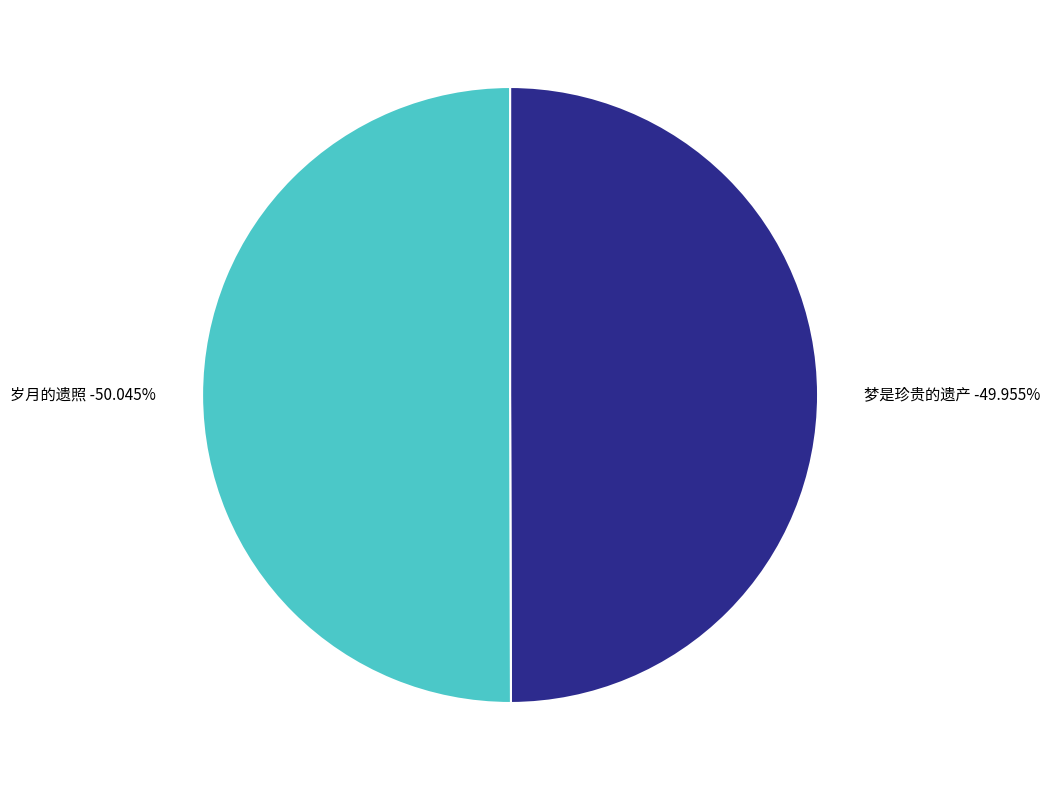

What percentage is the 岁月的遗照 slice, to the nearest percent?

50%